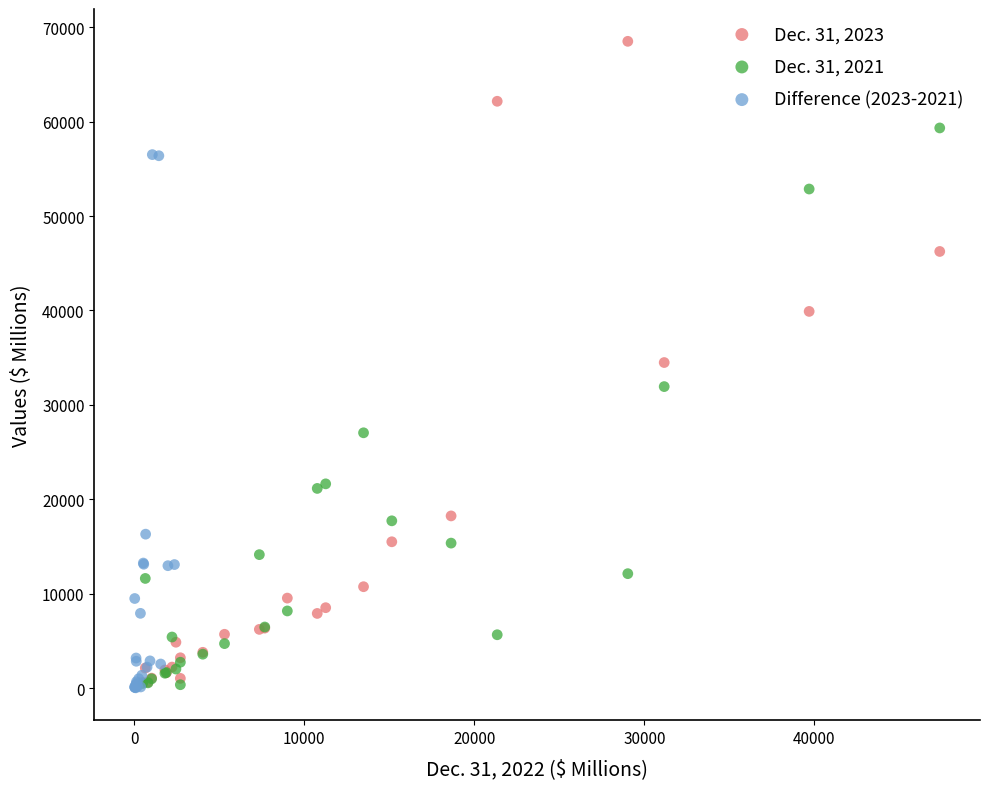

Which series has the largest Y range (max minus min)?

Dec. 31, 2023